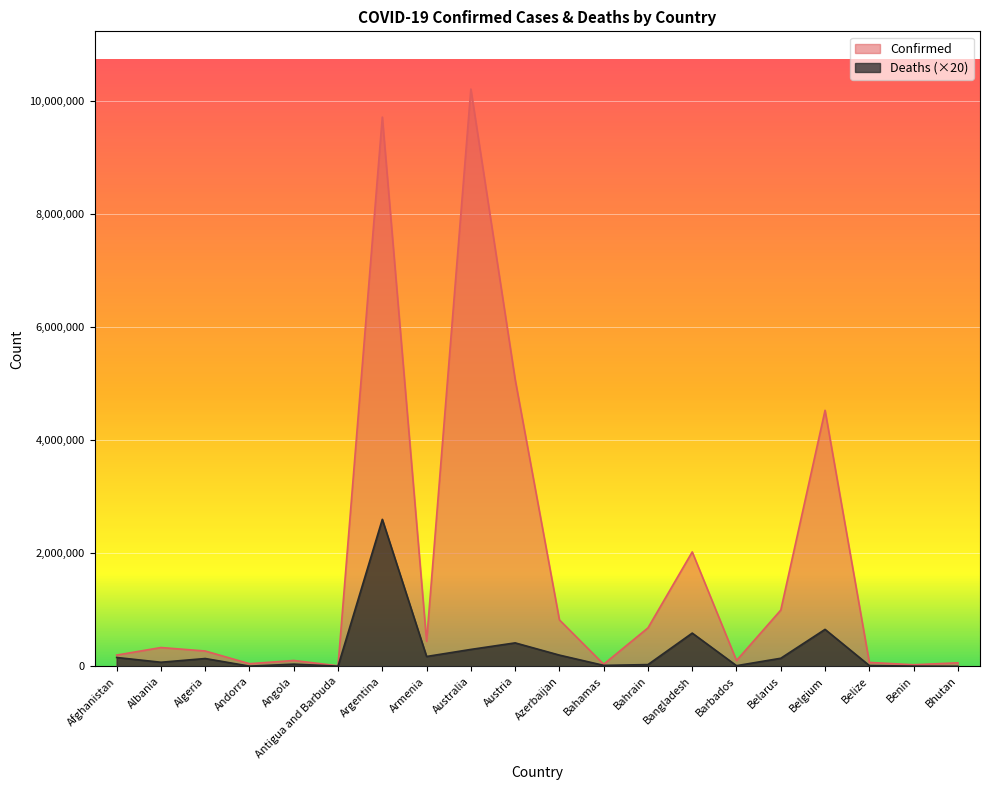

At how many categories does at least one series exceed 111496?

12